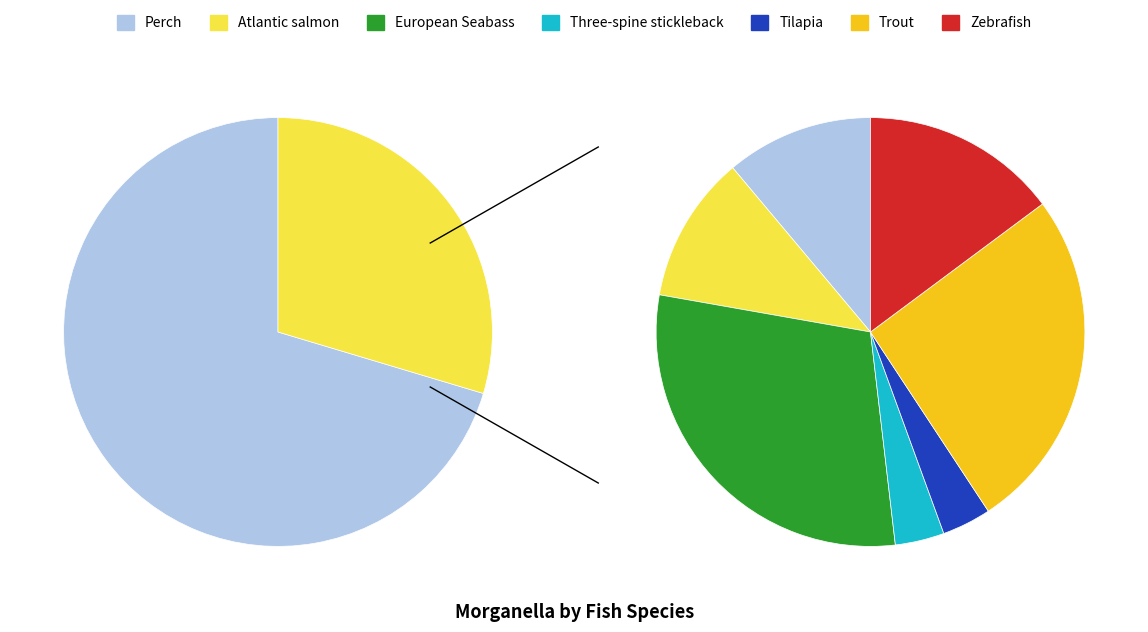

To the nearest percent, what is the average slice percentage?

14%